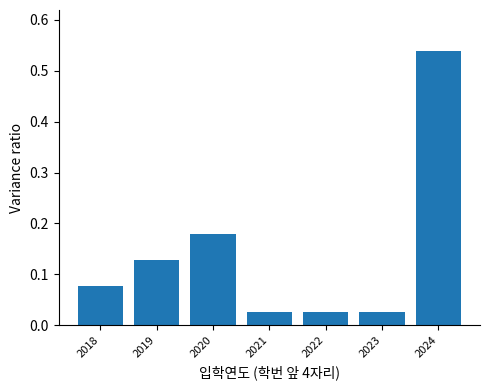

What is the change in value from 2018 to 2019?

+0.1